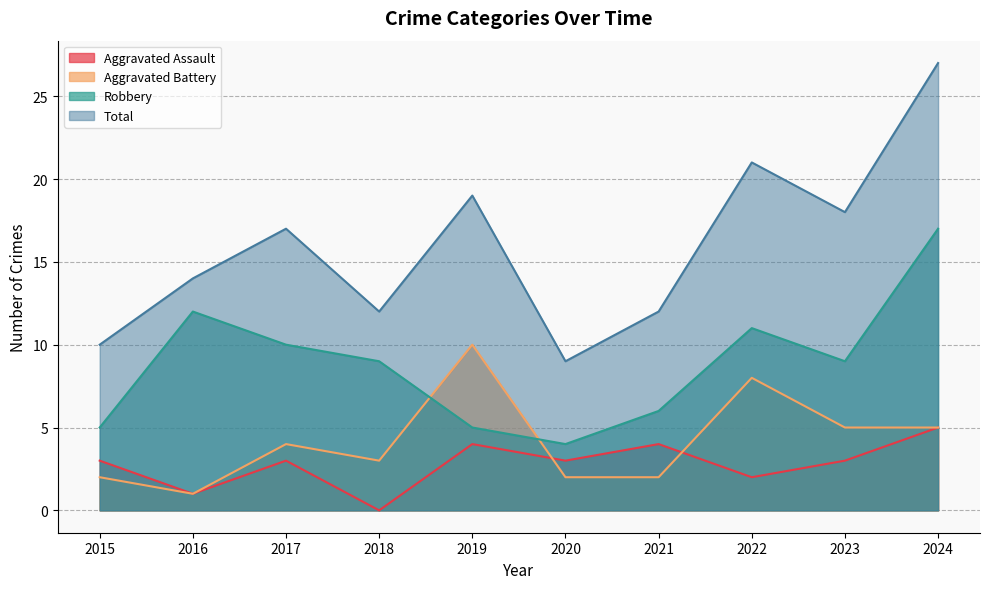

Which series has the widest spread of values?

Total